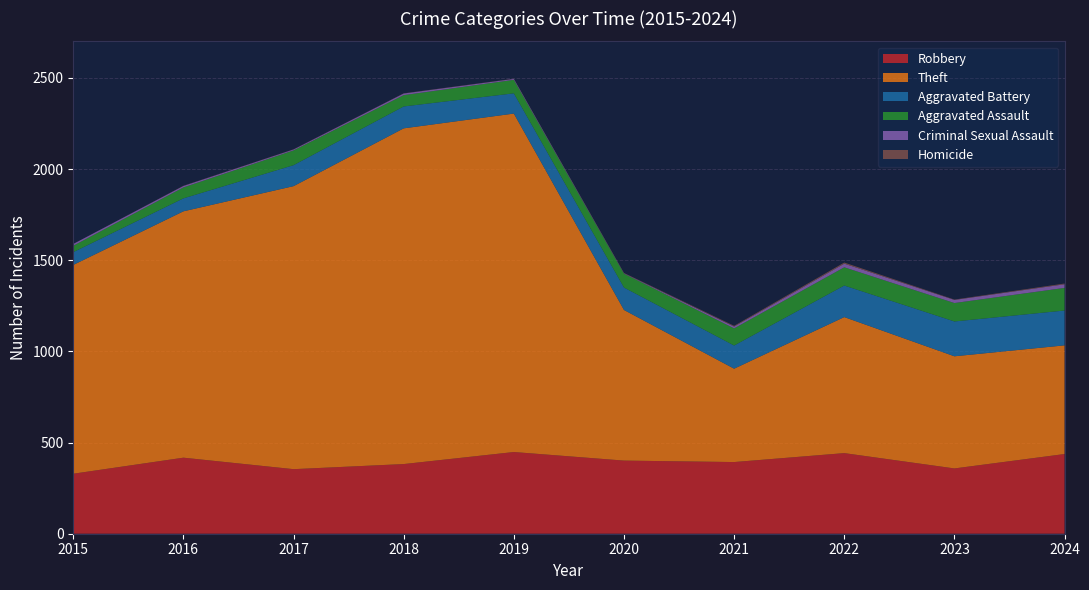

Reading left to right, extract all data points from this chart.

Robbery: 2015=329	2016=417	2017=354	2018=382	2019=448	2020=401	2021=393	2022=442	2023=358	2024=437
Theft: 2015=1145	2016=1351	2017=1552	2018=1841	2019=1856	2020=826	2021=512	2022=746	2023=615	2024=596
Aggravated Battery: 2015=70	2016=71	2017=115	2018=120	2019=111	2020=123	2021=127	2022=173	2023=191	2024=191
Aggravated Assault: 2015=35	2016=60	2017=81	2018=62	2019=74	2020=76	2021=94	2022=100	2023=101	2024=124
Criminal Sexual Assault: 2015=10	2016=8	2017=5	2018=9	2019=5	2020=2	2021=10	2022=20	2023=17	2024=20
Homicide: 2015=0	2016=1	2017=1	2018=1	2019=1	2020=2	2021=4	2022=6	2023=2	2024=4